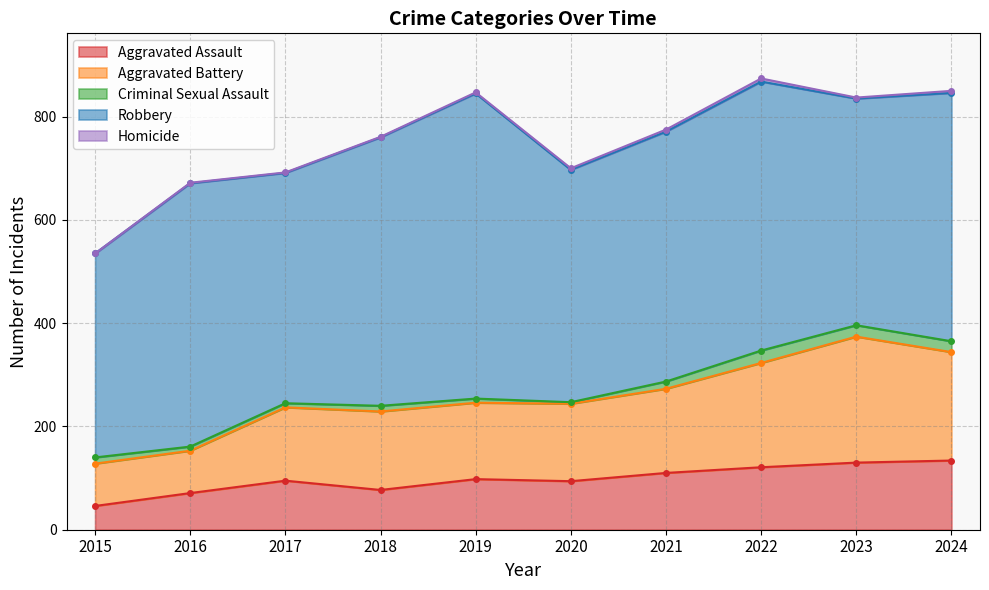

Does the chart display data point markers on the line(s)?

Yes